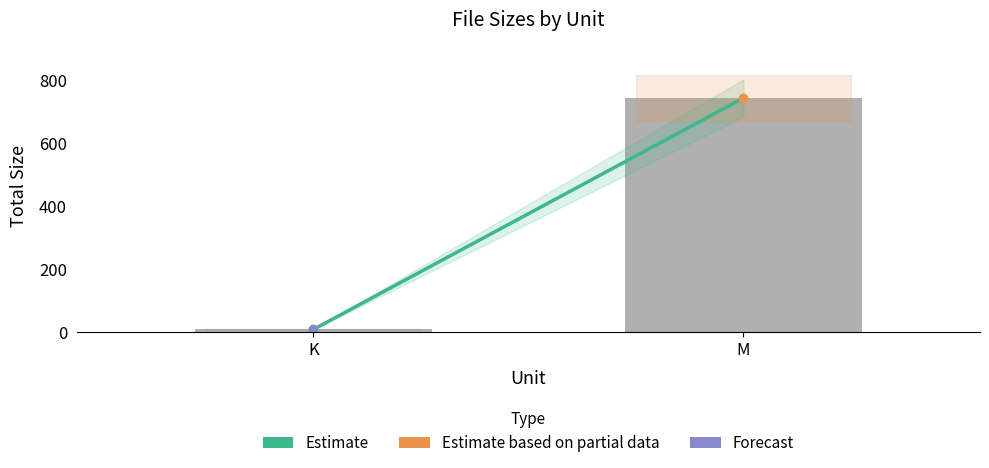

What is the greatest value displayed?

743.1